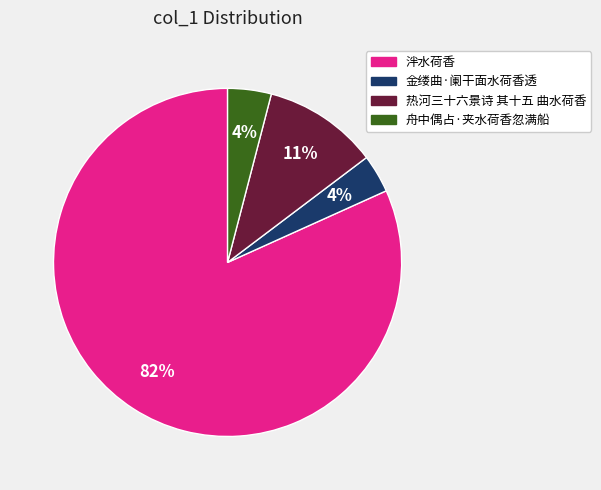

Which slice is the largest?

泮水荷香